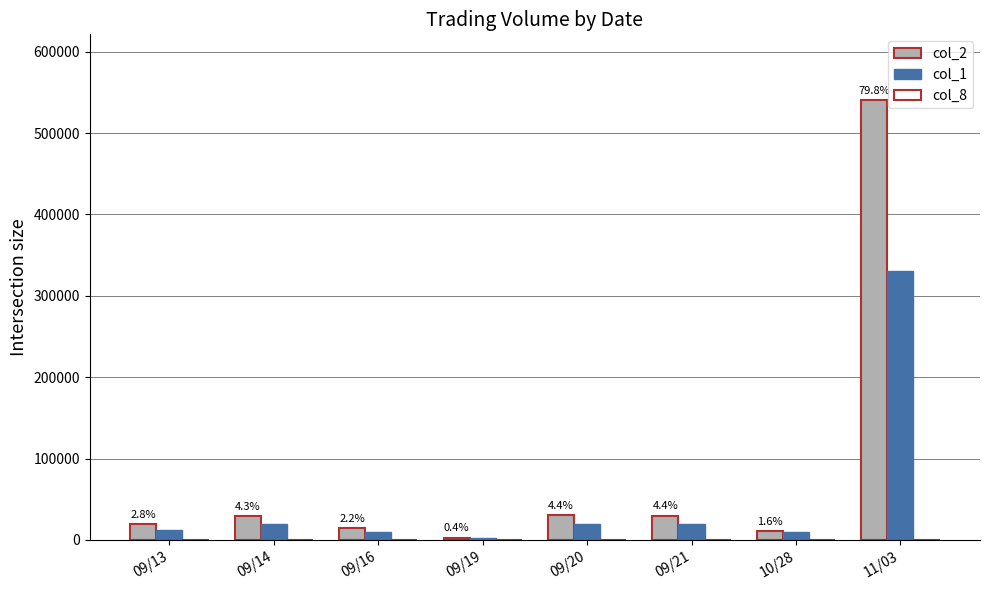

Which series has the largest total across all categories?

col_2